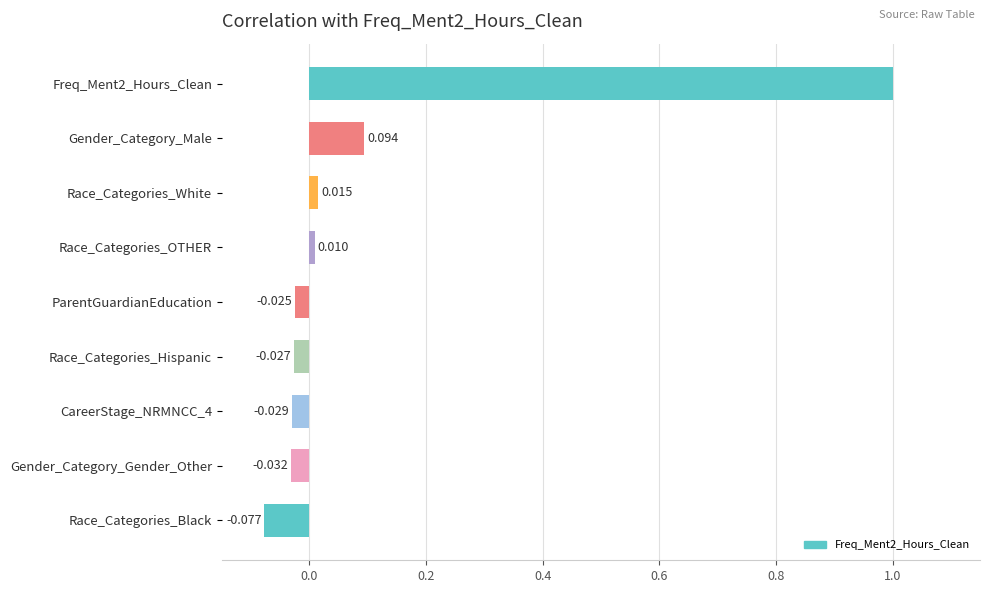

What is the label of the 5th bar from the top?

ParentGuardianEducation